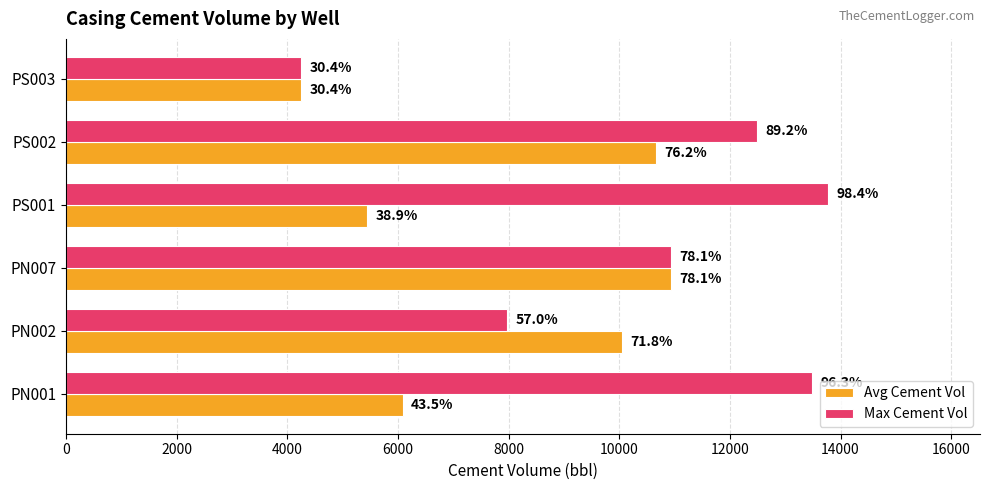

At how many categories does at least one series exceed 6952?

5